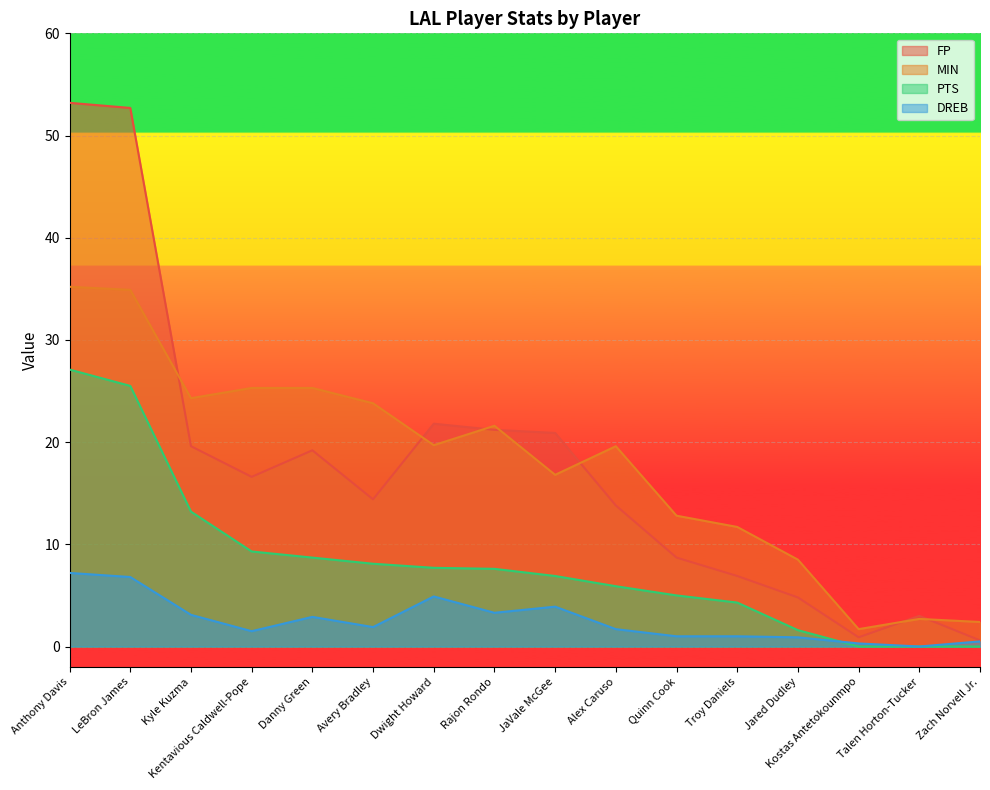

Reading left to right, list all the values displayed in this chart.

FP: Anthony Davis=53.2	LeBron James=52.7	Kyle Kuzma=19.6	Kentavious Caldwell-Pope=16.6	Danny Green=19.2	Avery Bradley=14.4	Dwight Howard=21.8	Rajon Rondo=21.2	JaVale McGee=20.9	Alex Caruso=13.8	Quinn Cook=8.7	Troy Daniels=6.9	Jared Dudley=4.8	Kostas Antetokounmpo=0.9	Talen Horton-Tucker=3.0	Zach Norvell Jr.=0.6
MIN: Anthony Davis=35.2	LeBron James=34.9	Kyle Kuzma=24.3	Kentavious Caldwell-Pope=25.3	Danny Green=25.3	Avery Bradley=23.8	Dwight Howard=19.7	Rajon Rondo=21.6	JaVale McGee=16.8	Alex Caruso=19.6	Quinn Cook=12.8	Troy Daniels=11.7	Jared Dudley=8.5	Kostas Antetokounmpo=1.7	Talen Horton-Tucker=2.7	Zach Norvell Jr.=2.4
PTS: Anthony Davis=27.1	LeBron James=25.5	Kyle Kuzma=13.2	Kentavious Caldwell-Pope=9.3	Danny Green=8.7	Avery Bradley=8.1	Dwight Howard=7.7	Rajon Rondo=7.6	JaVale McGee=6.9	Alex Caruso=5.9	Quinn Cook=5.0	Troy Daniels=4.3	Jared Dudley=1.6	Kostas Antetokounmpo=0.0	Talen Horton-Tucker=0.0	Zach Norvell Jr.=0.0
DREB: Anthony Davis=7.2	LeBron James=6.8	Kyle Kuzma=3.1	Kentavious Caldwell-Pope=1.5	Danny Green=2.9	Avery Bradley=1.9	Dwight Howard=4.9	Rajon Rondo=3.3	JaVale McGee=3.9	Alex Caruso=1.7	Quinn Cook=1.0	Troy Daniels=1.0	Jared Dudley=0.9	Kostas Antetokounmpo=0.3	Talen Horton-Tucker=0.0	Zach Norvell Jr.=0.5